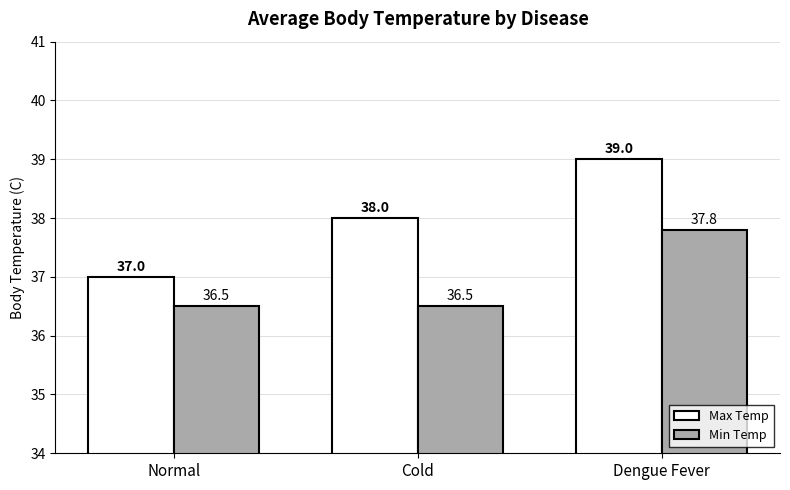

Count the Max Temp values in the range 37 to 39.

3